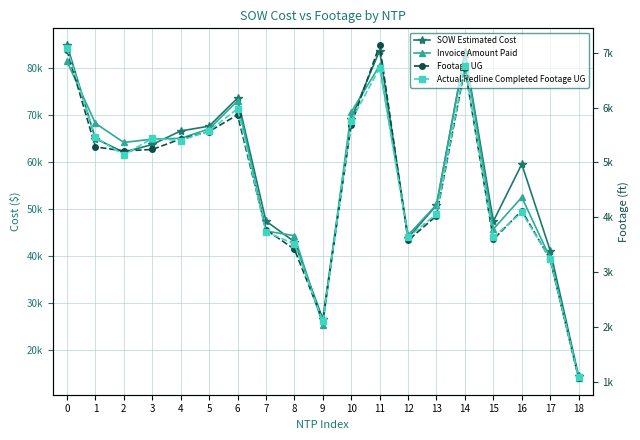

What is the greatest value displayed?

84935.5